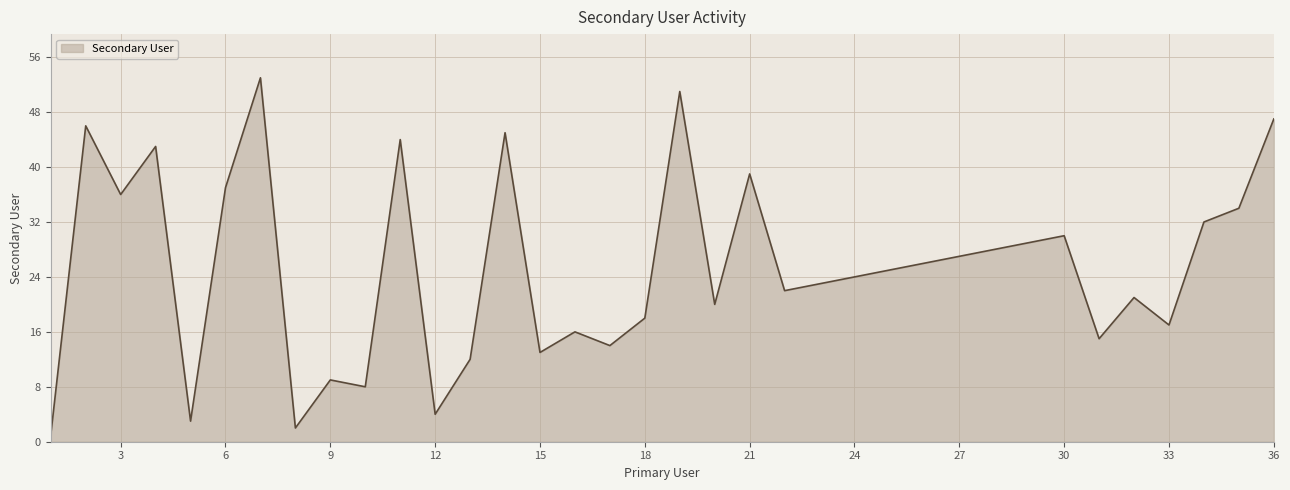

What is the average value?

25